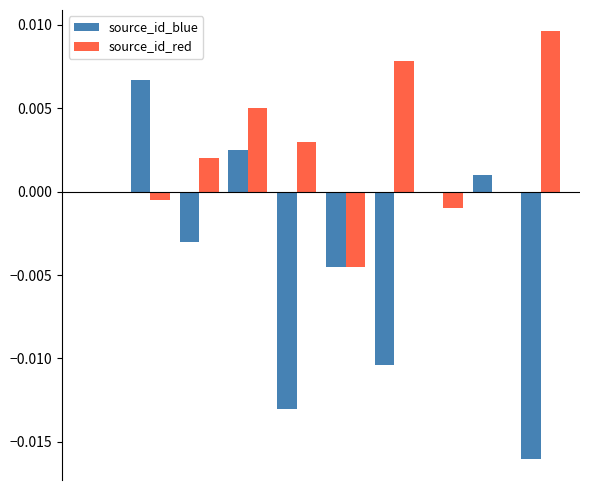

Which series has the largest total across all categories?

source_id_red